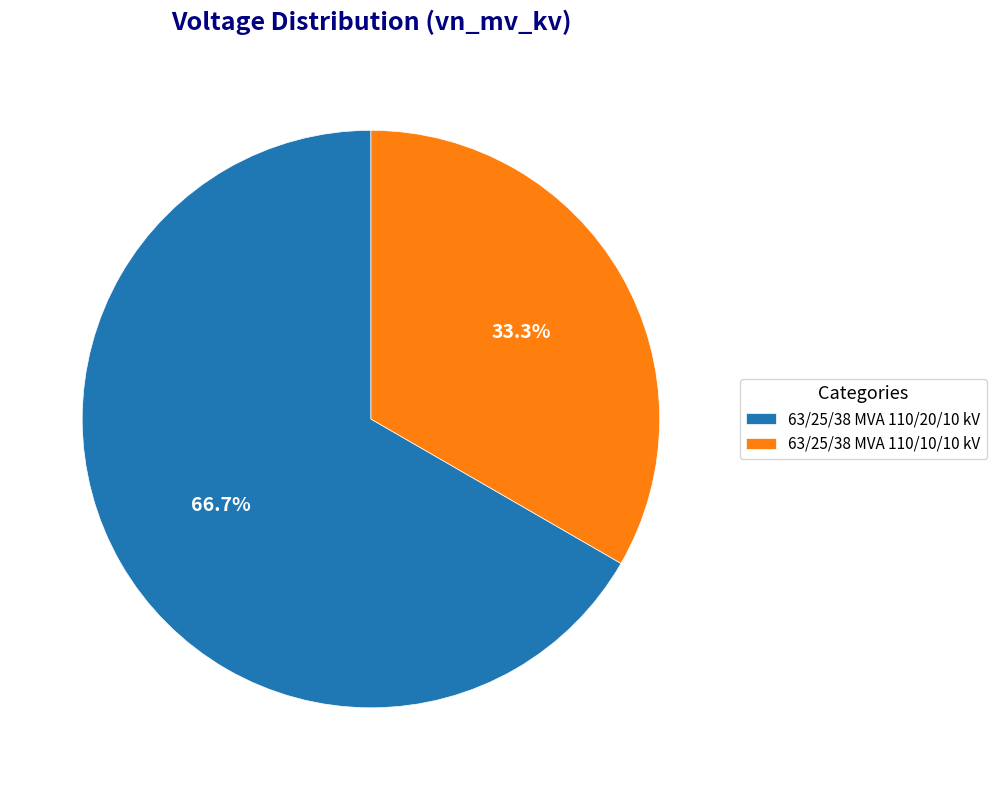

Is the sum of 63/25/38 MVA 110/20/10 kV and 63/25/38 MVA 110/10/10 kV greater than half?

Yes